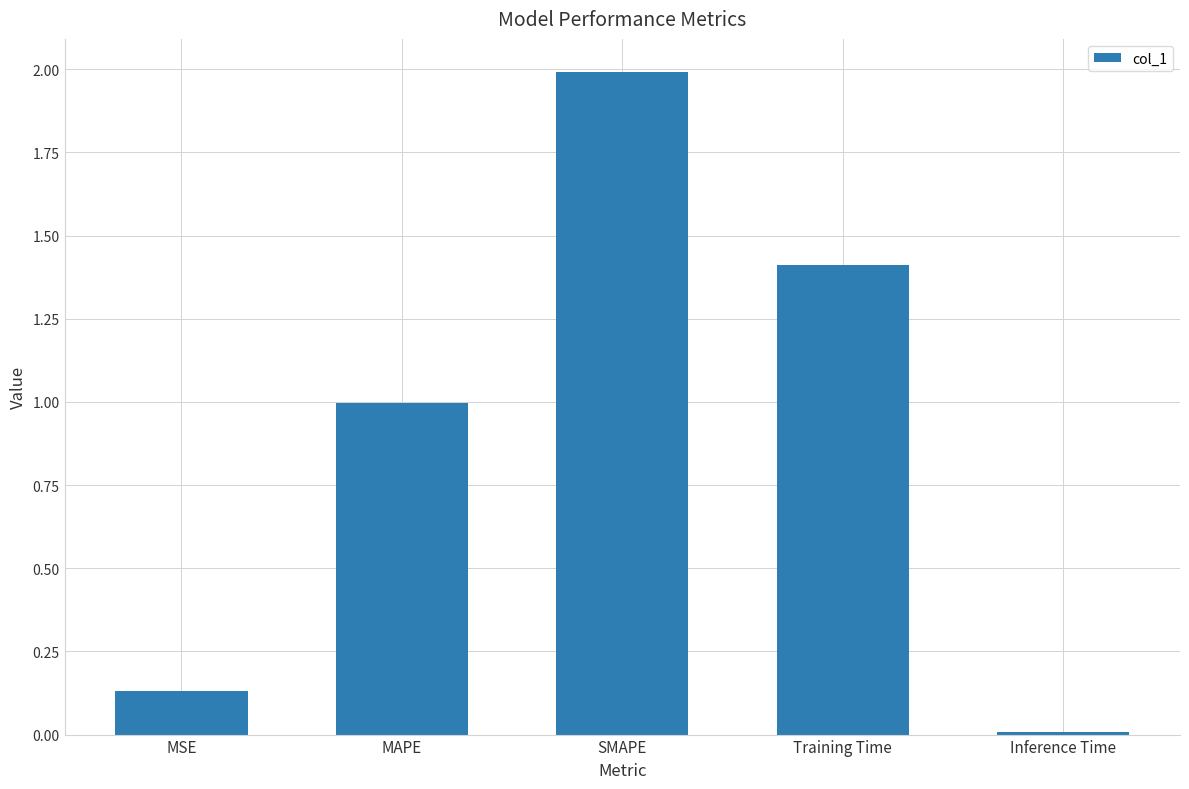

What is the label of the 5th bar from the right?

MSE